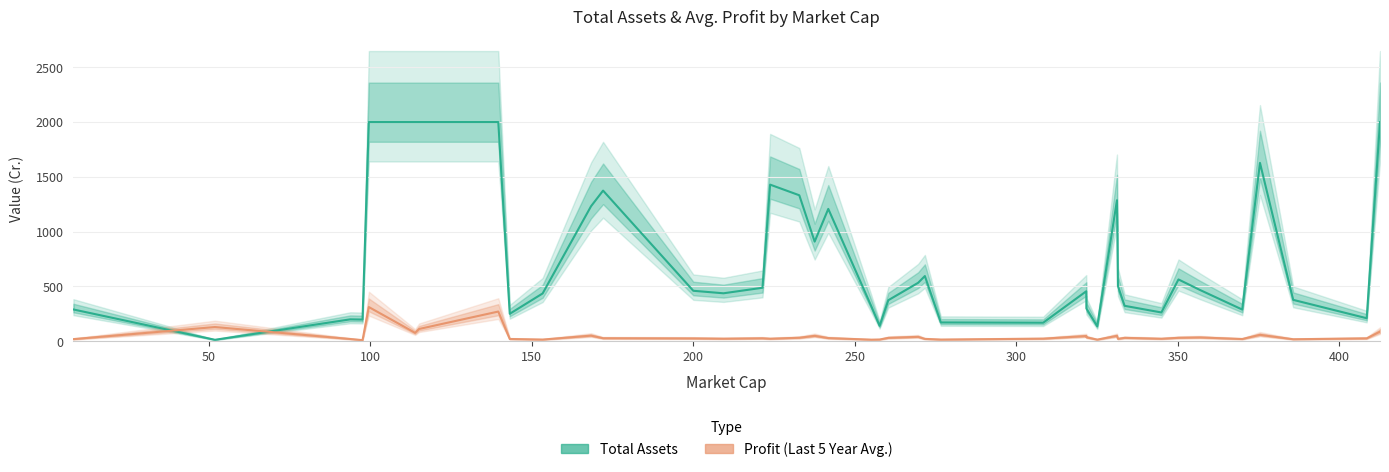

Reading left to right, transcribe all the data shown in this chart.

Total Assets: 289.8	12.9	199.6	197.7	2000.0	2000.0	2000.0	2000.0	250.3	436.0	1232.1	1374.4	460.3	437.4	487.9	1428.9	1331.8	909.0	1207.5	315.6	140.5	374.4	533.0	594.7	171.4	169.1	455.9	298.8	136.3	1286.7	503.9	323.1	262.4	563.6	467.6	289.0	1627.5	377.5	209.8	2000.0
Profit (Last 5 Year Avg.): 19.1	129.4	20.2	9.7	311.9	76.5	111.7	270.8	20.3	14.9	51.0	27.3	25.6	22.9	26.6	22.6	31.6	48.8	28.6	14.0	15.4	30.7	39.8	21.2	14.9	23.3	47.3	36.0	14.6	49.0	21.7	30.7	22.5	31.2	34.4	20.0	58.2	17.9	25.9	87.7